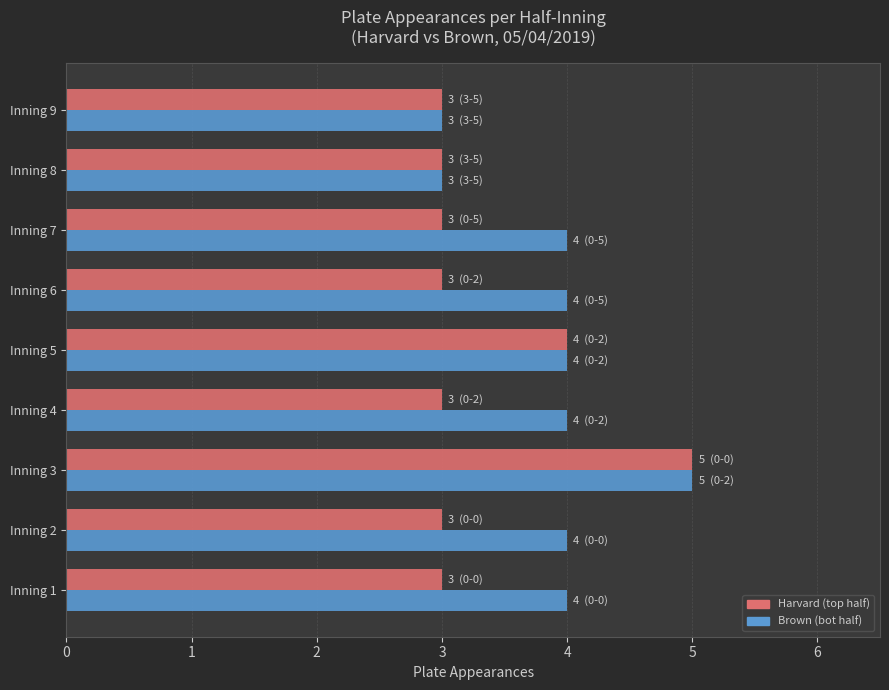

At which category is the sum across all series the highest?

Inning 3